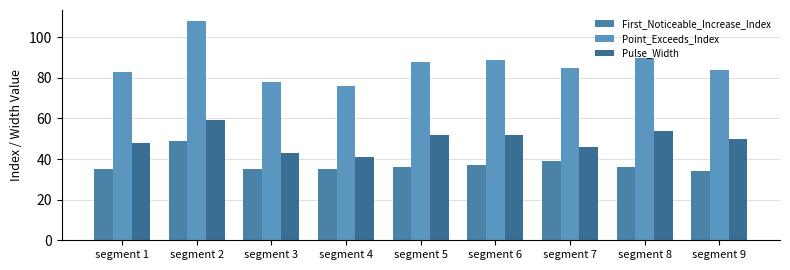

Rank the series by their maximum value, from highest to lowest.

Point_Exceeds_Index, Pulse_Width, First_Noticeable_Increase_Index